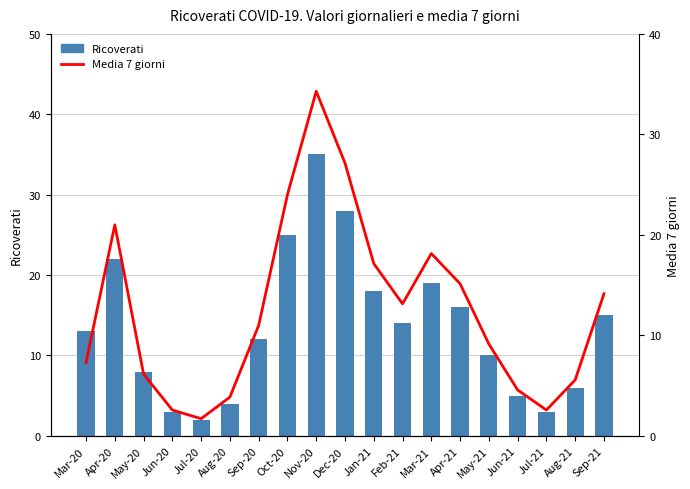

Which series has the largest range (max minus min)?

Ricoverati